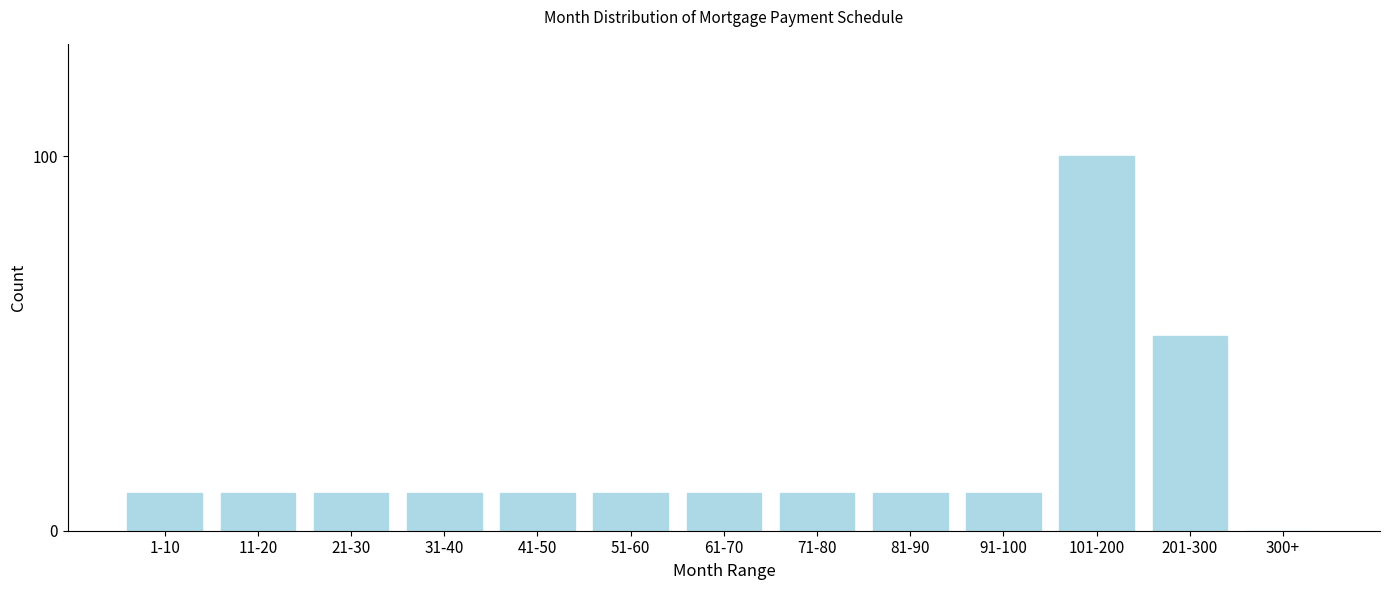

Reading left to right, what are all the values shown in this chart?

1-10=10	11-20=10	21-30=10	31-40=10	41-50=10	51-60=10	61-70=10	71-80=10	81-90=10	91-100=10	101-200=100	201-300=52	300+=0